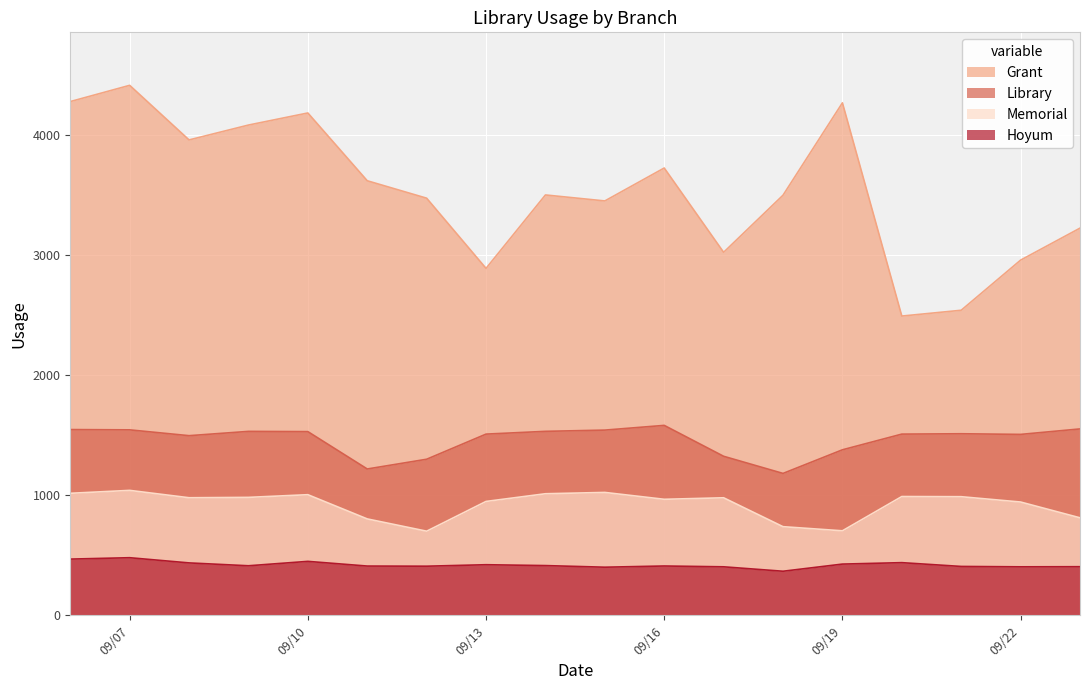

Which category has the highest value across all series?

09/07